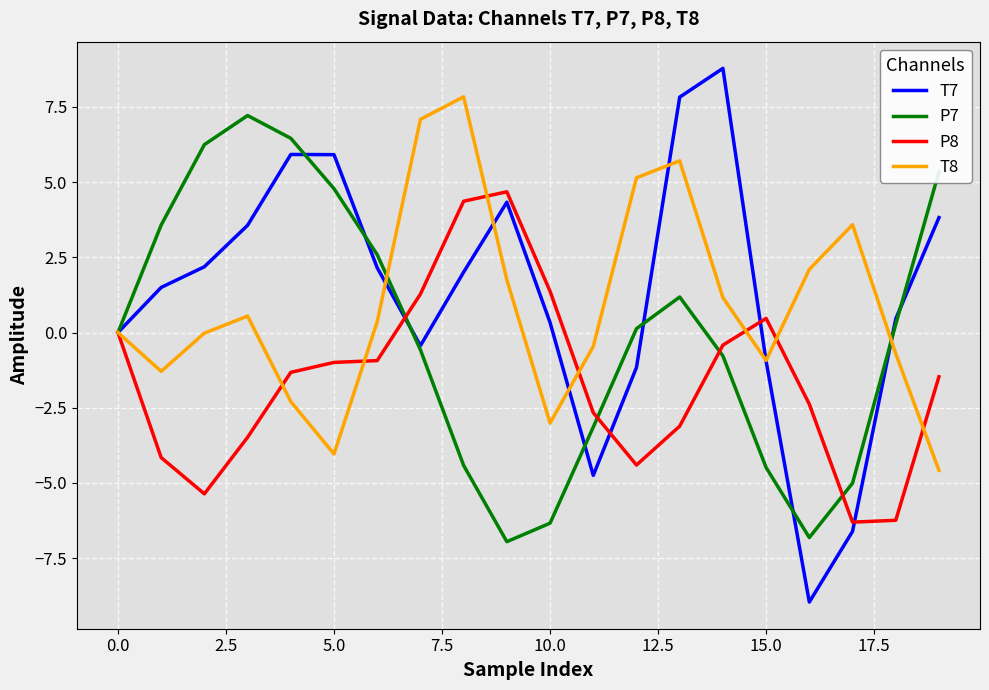

At how many categories does at least one series exceed 7?

5